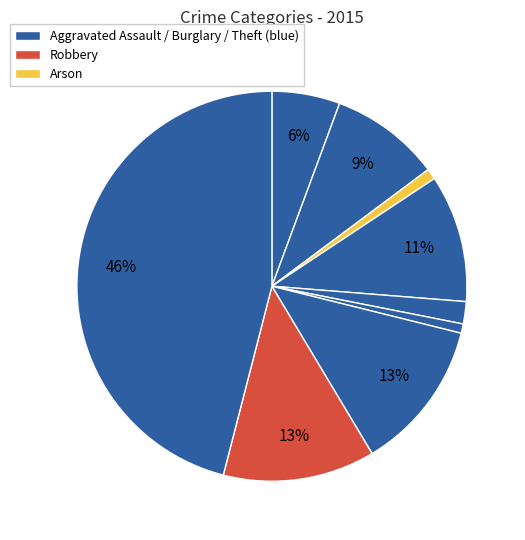

How many segments does this pie chart have?

9